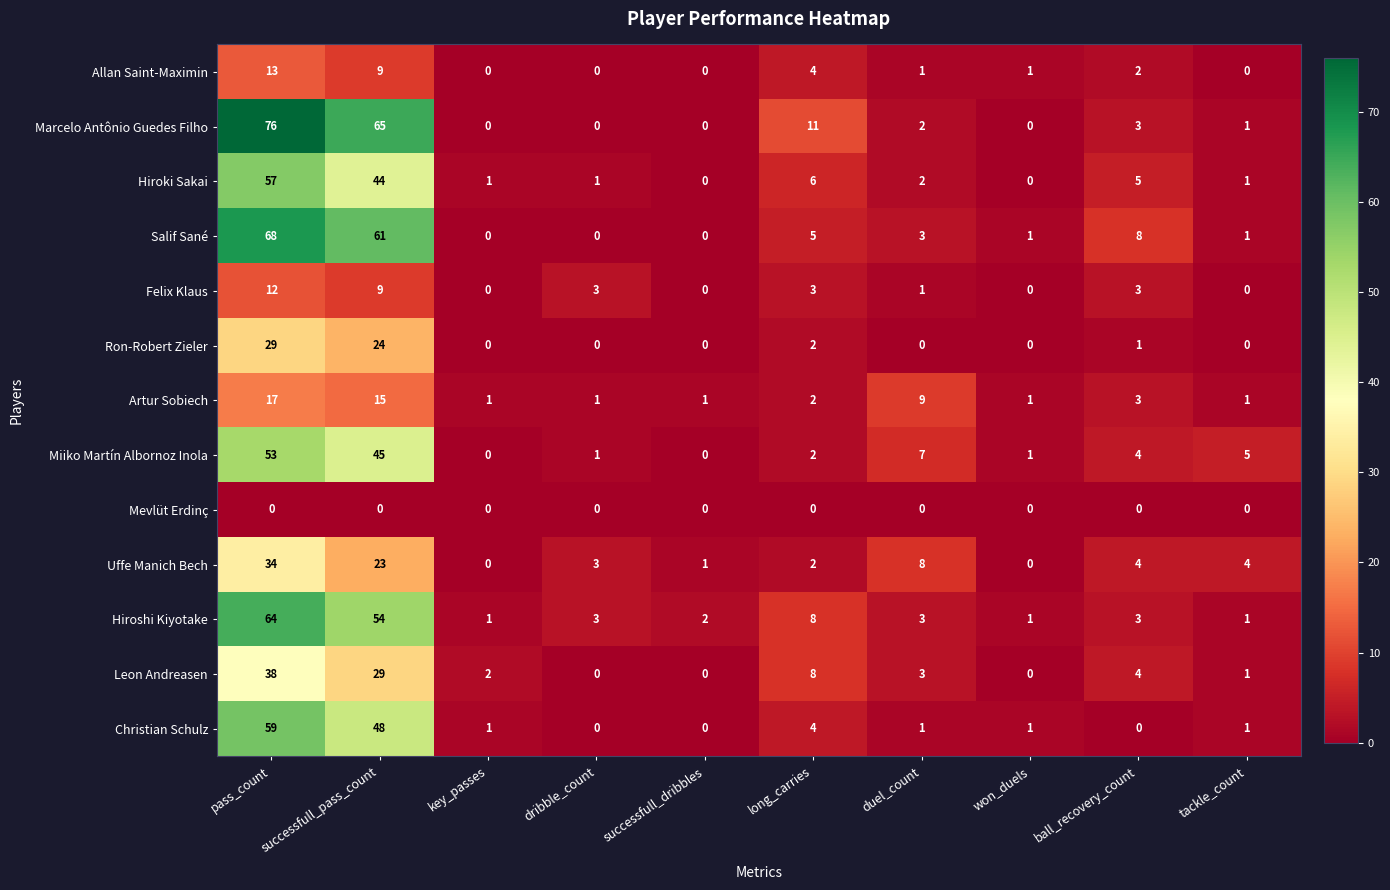

How many series are shown in this chart?

13